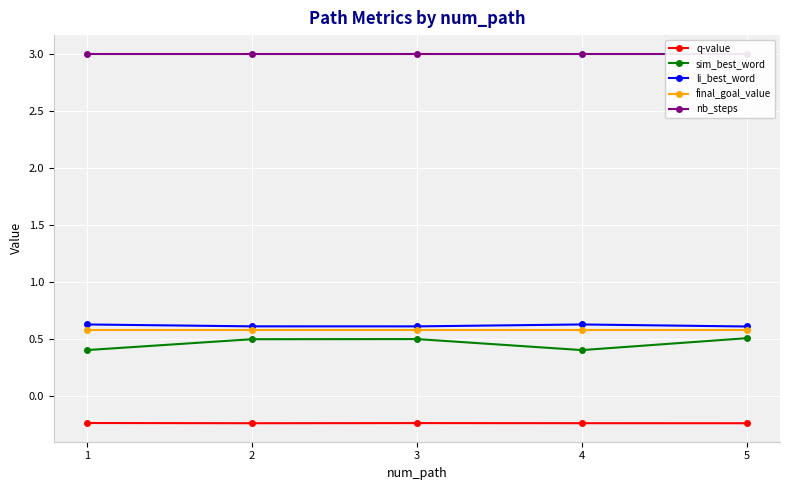

Count the number of data series in this chart.

5